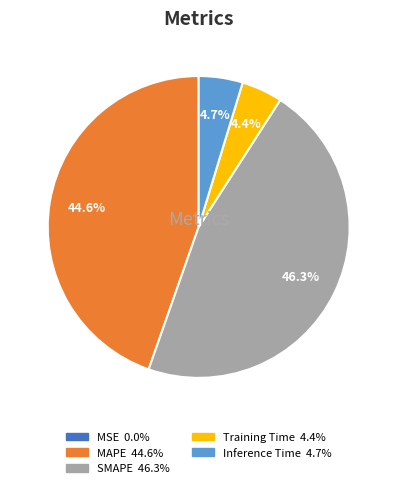

What percentage is NOT represented by MAPE?

55.4%